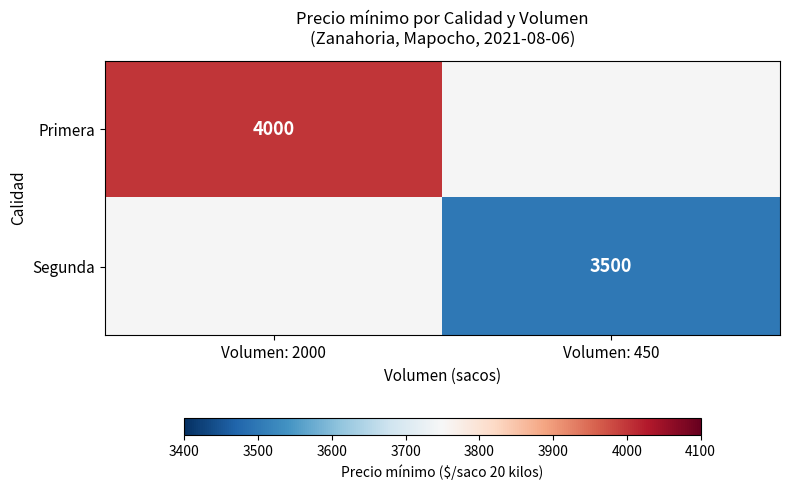

The Primera series shows 2614 at Volumen: 2000. True or false?

False